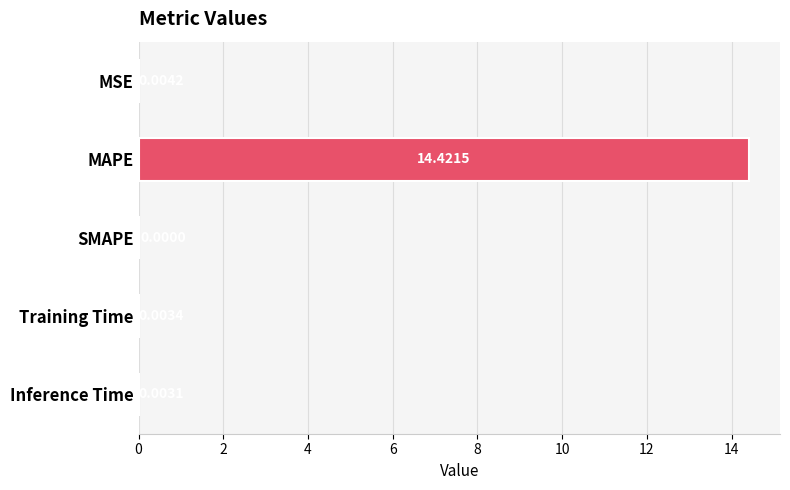

What is the sum of all values?

14.4